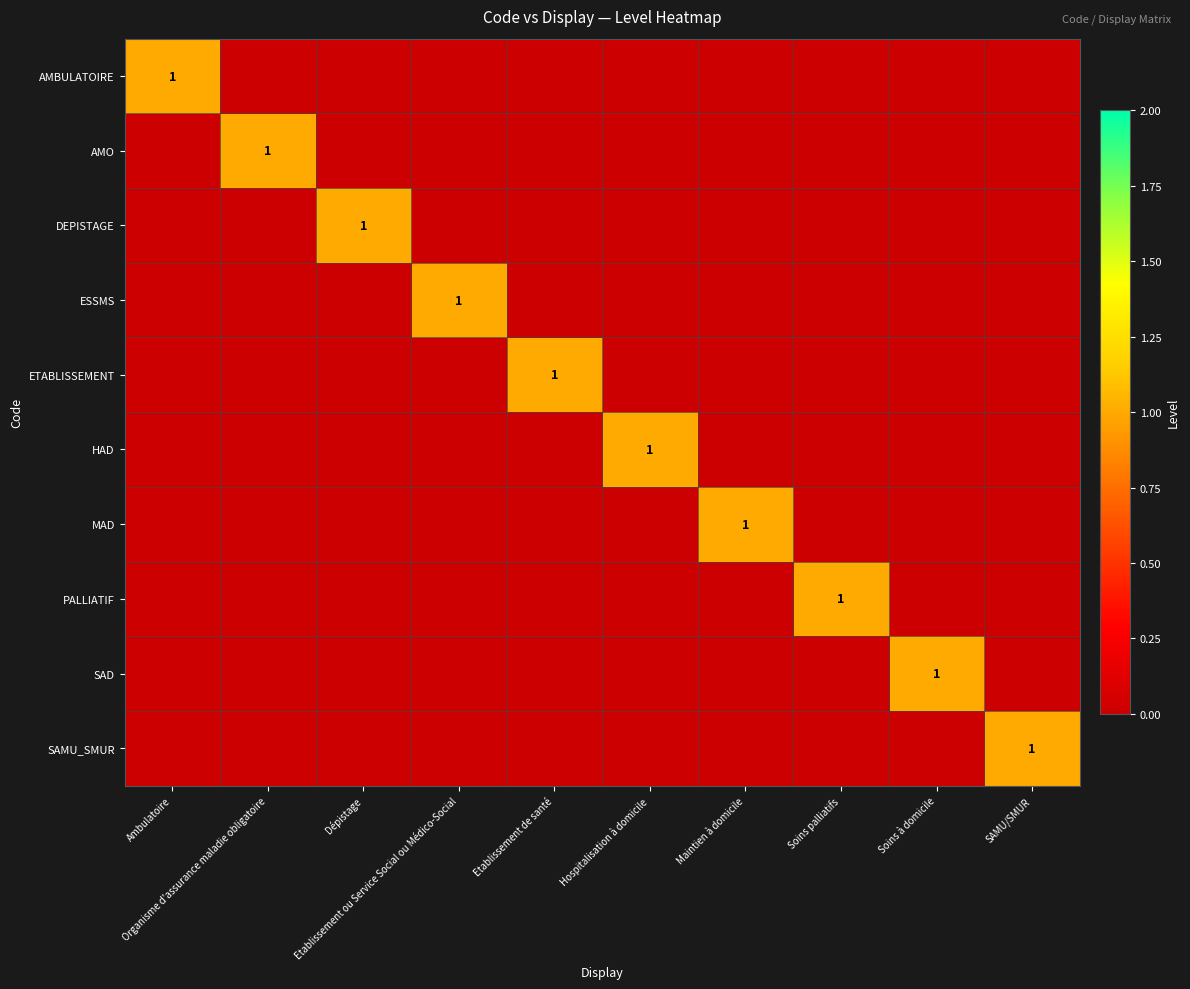

Which has a higher value, Hospitalisation à domicile or Maintien à domicile?

Hospitalisation à domicile